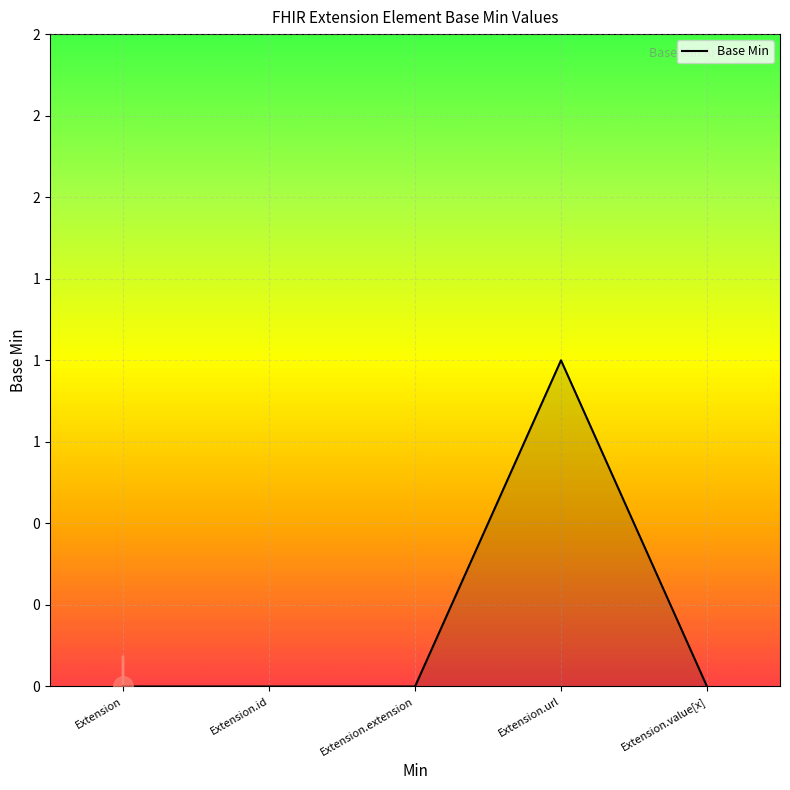

What is the greatest value displayed?

1